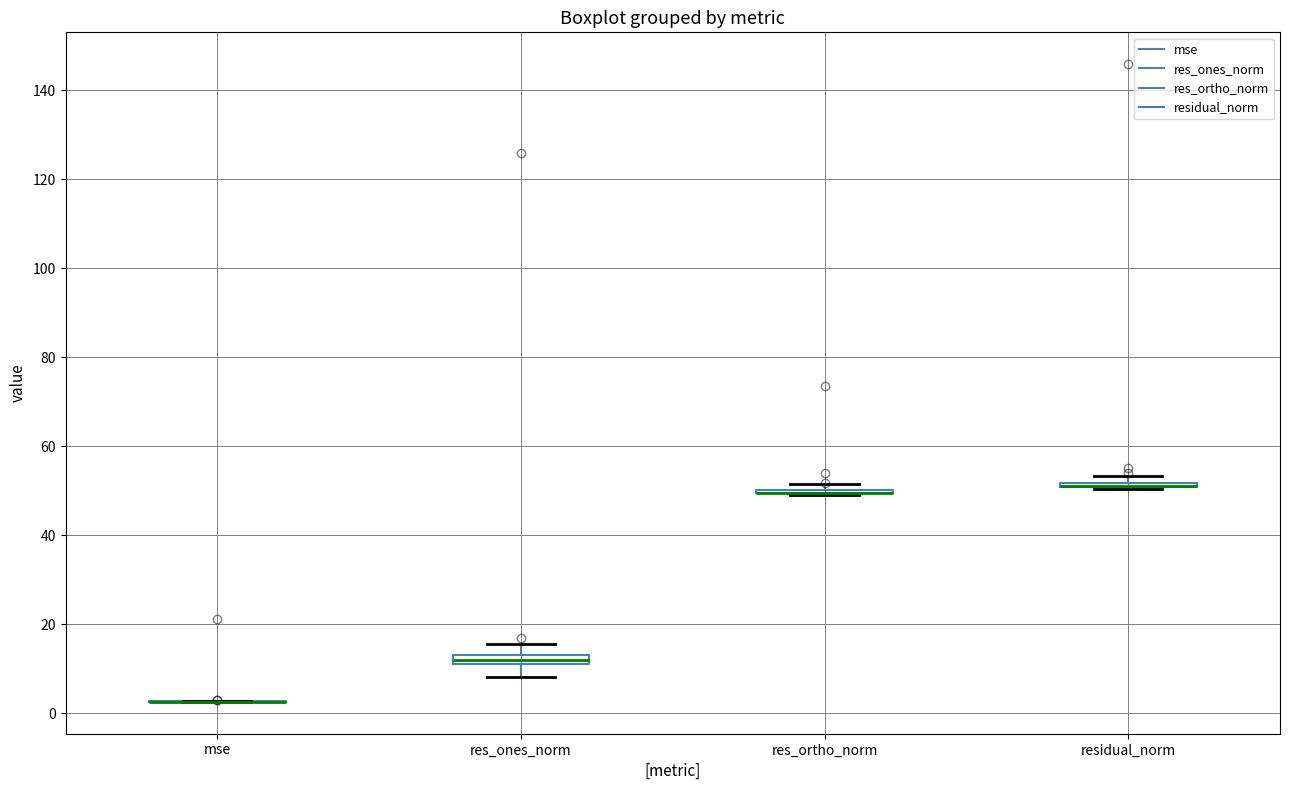

Where is the upper edge of the box for residual_norm on the y-axis? The values are not printed on the chart, so give them approximately, as read against the axis.

52